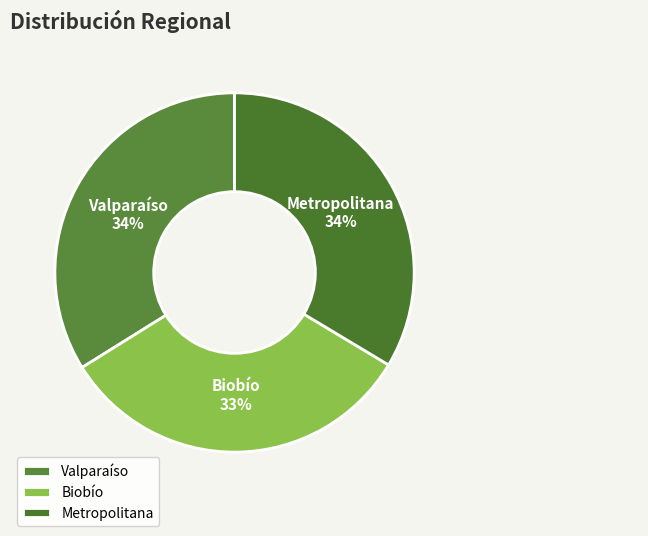

To the nearest percent, what percentage of the pie is Valparaíso?

34%